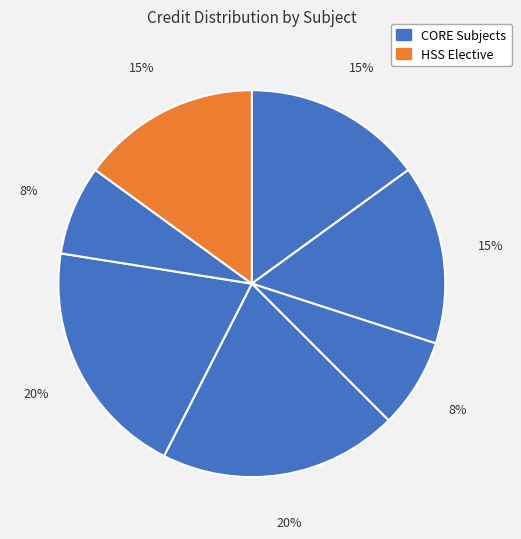

Count the number of slices in the pie.

7